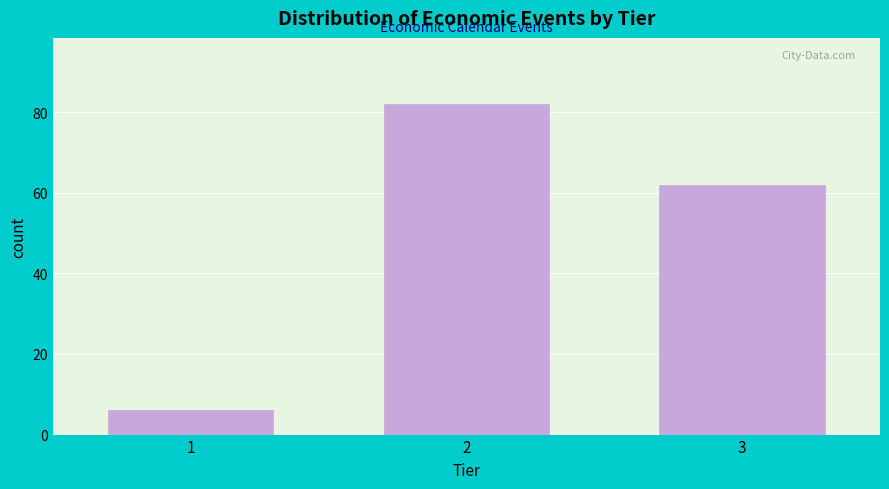

Reading left to right, list all the values displayed in this chart.

6	82	62